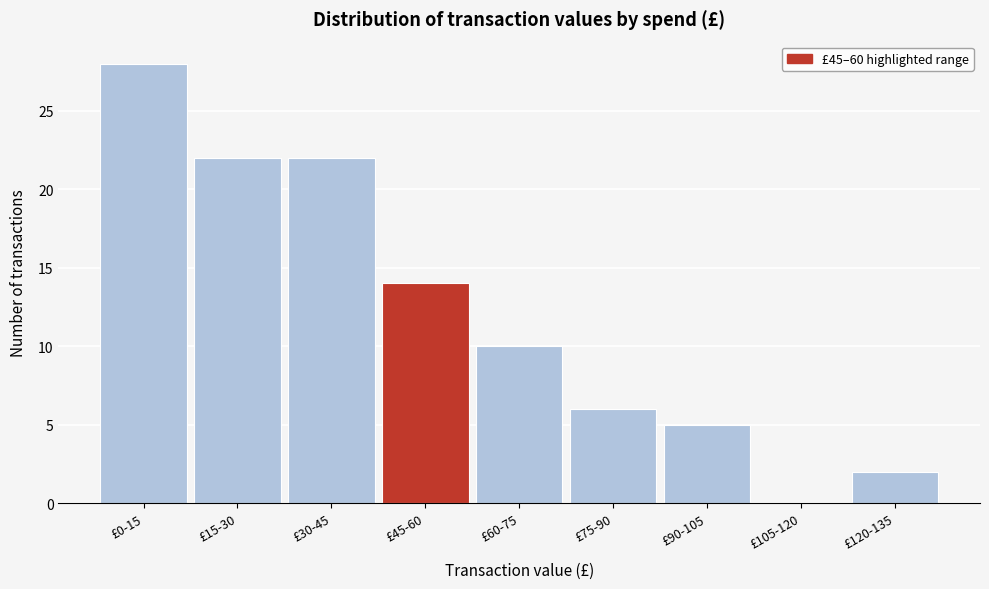

Reading left to right, what are all the values shown in this chart?

£0-15=28	£15-30=22	£30-45=22	£45-60=14	£60-75=10	£75-90=6	£90-105=5	£105-120=0	£120-135=2